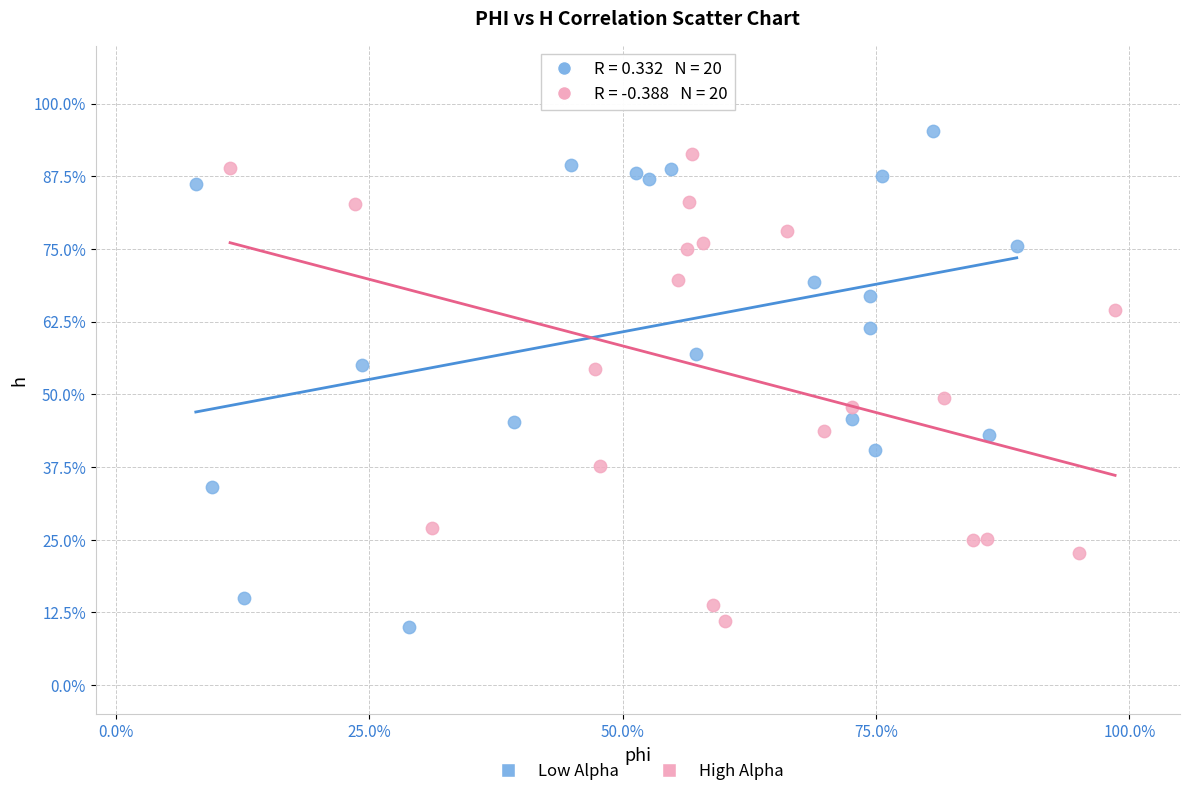

Which series reaches the minimum Y coordinate?

Low Alpha